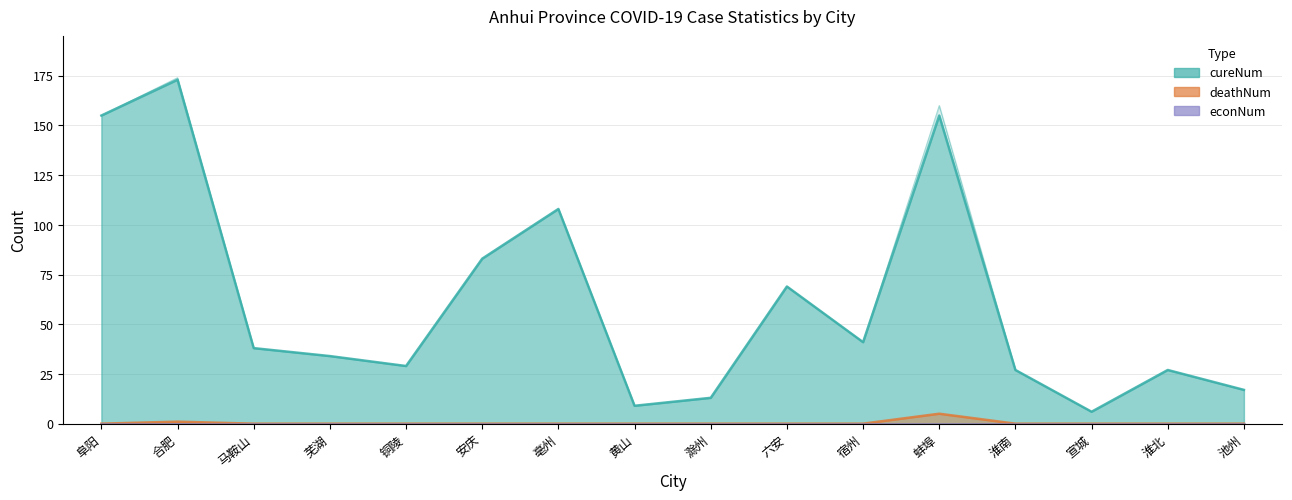

True or false: deathNum has more than 2 points higher than both neighbors.

False